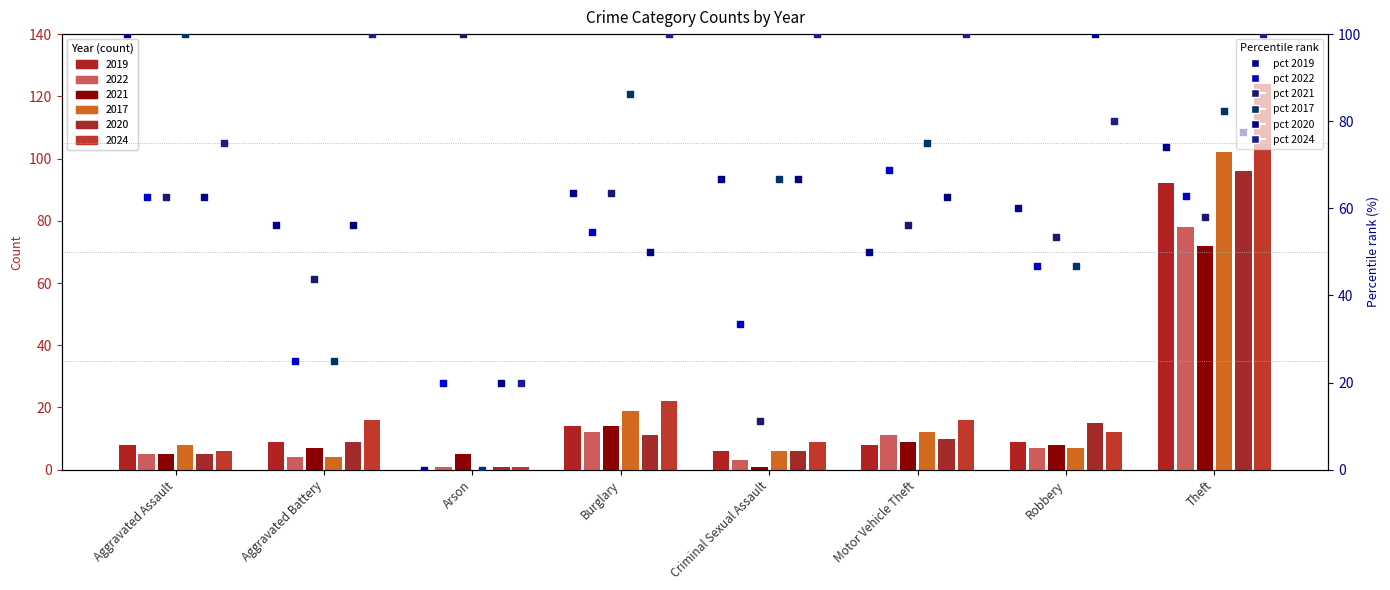

Which series has the widest spread of Y values?

pct 2019